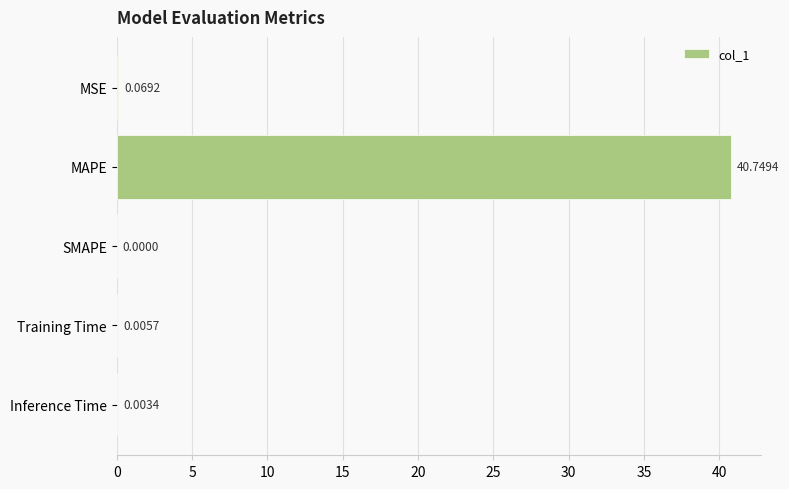

How many values are above zero?

4